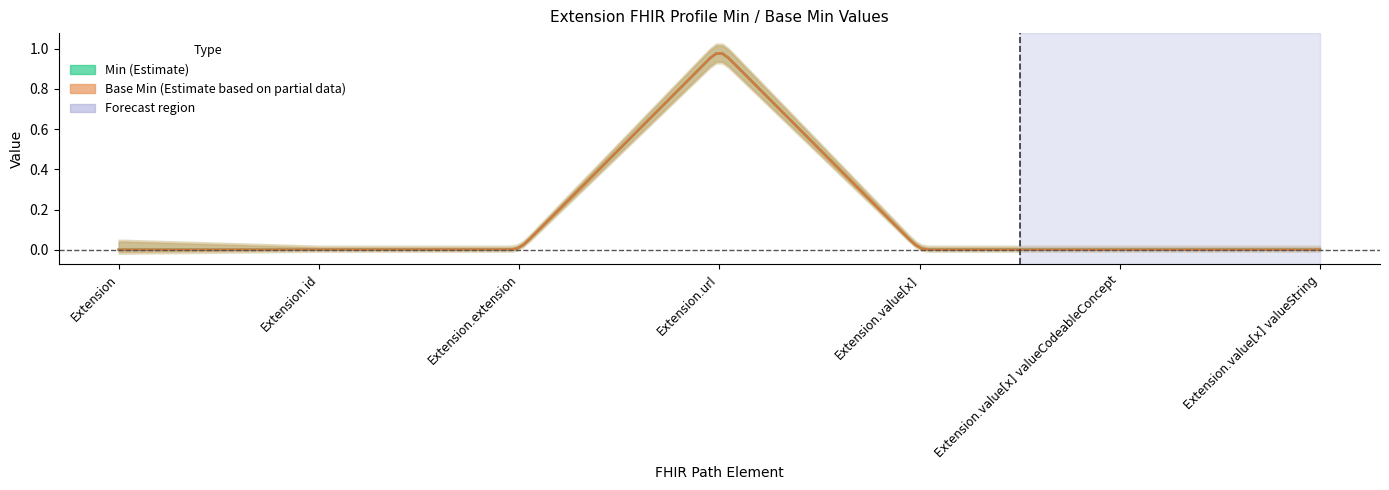

Reading left to right, extract all data points from this chart.

Min: Extension=0	Extension.id=0	Extension.extension=0	Extension.url=1	Extension.value[x]=0	Extension.value[x] valueCodeableConcept=0	Extension.value[x] valueString=0
Base Min: Extension=0	Extension.id=0	Extension.extension=0	Extension.url=1	Extension.value[x]=0	Extension.value[x] valueCodeableConcept=0	Extension.value[x] valueString=0